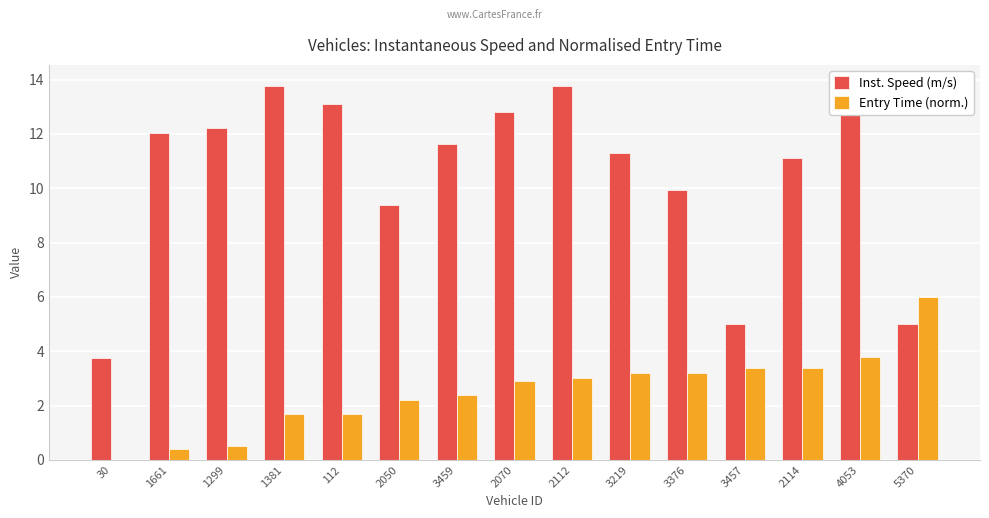

At how many categories does at least one series exceed 5?

13